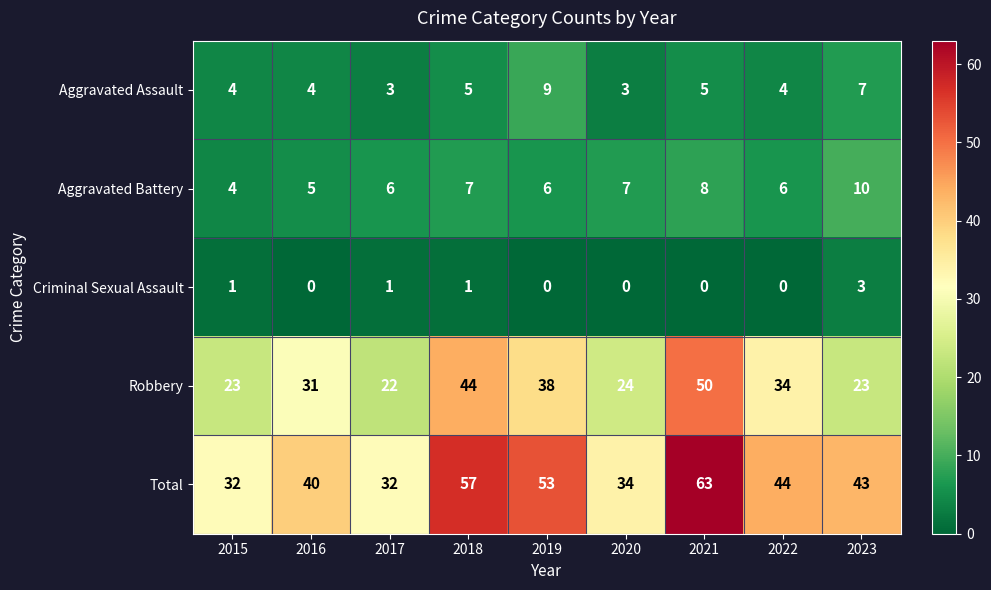

Where is Total nearest to the value 47?

2022